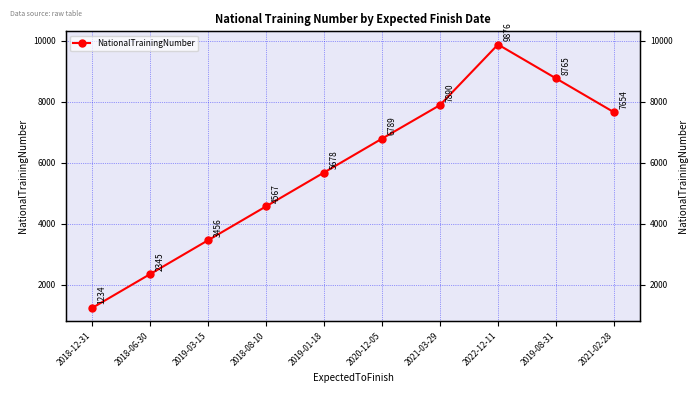

True or false: the data shows 11778 at 2021-02-28.

False